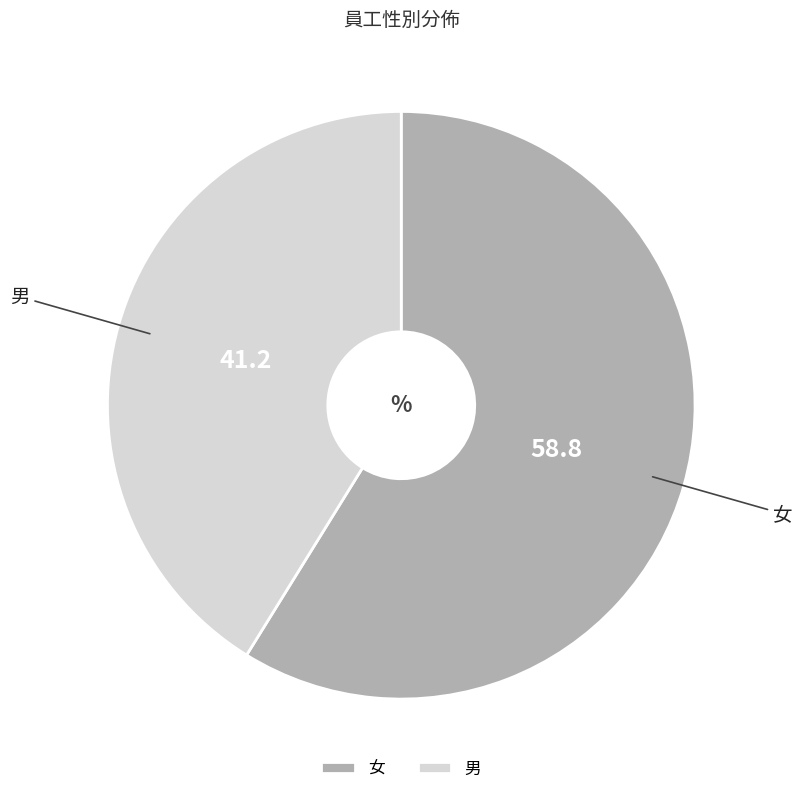

Is it true that 男 is 52% of the pie?

False